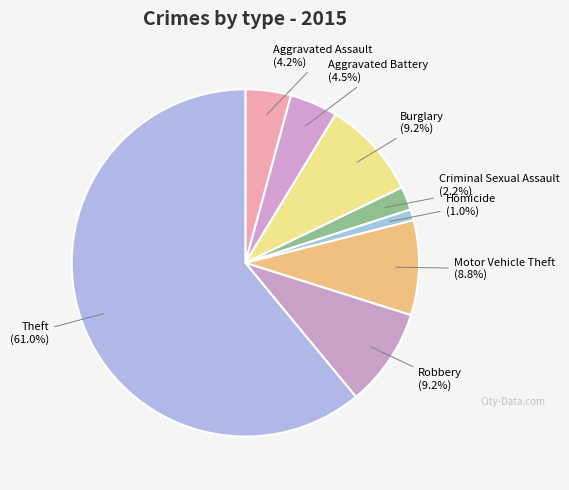

What percentage do Motor Vehicle Theft and Aggravated Battery together represent?

13.3%